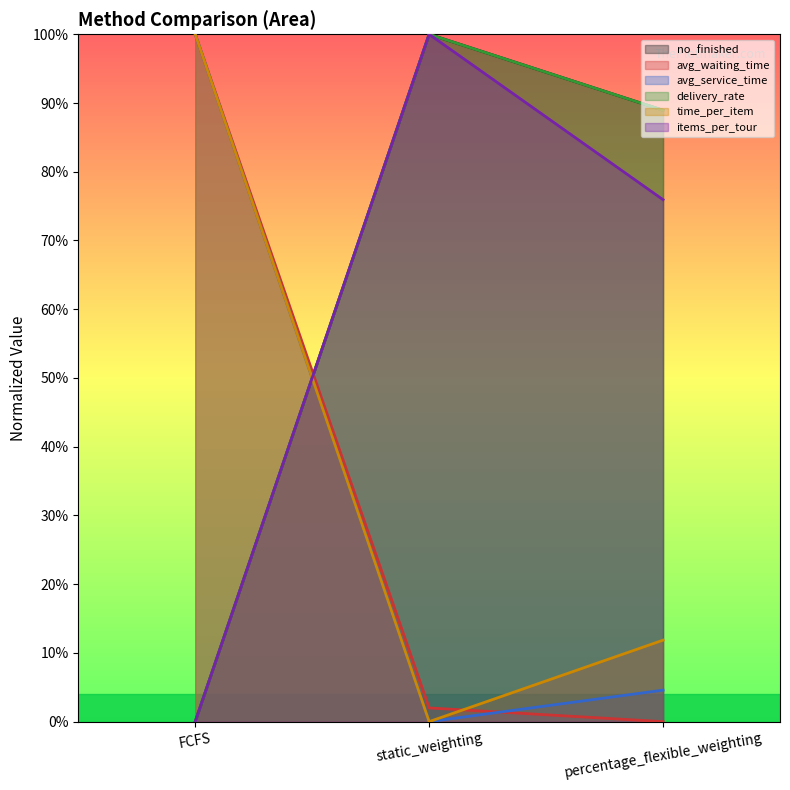

Is it true that no_finished equals 0.7 at static_weighting?

False